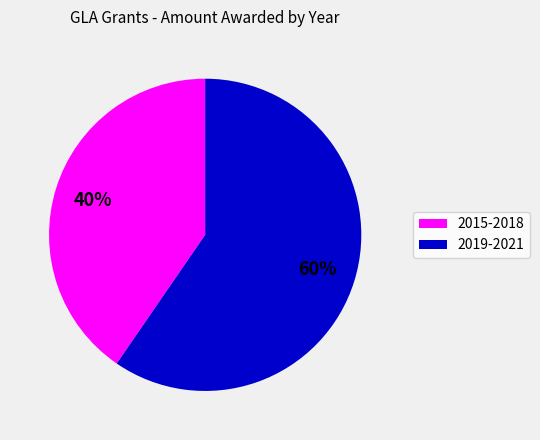

Does any single category account for the majority?

Yes